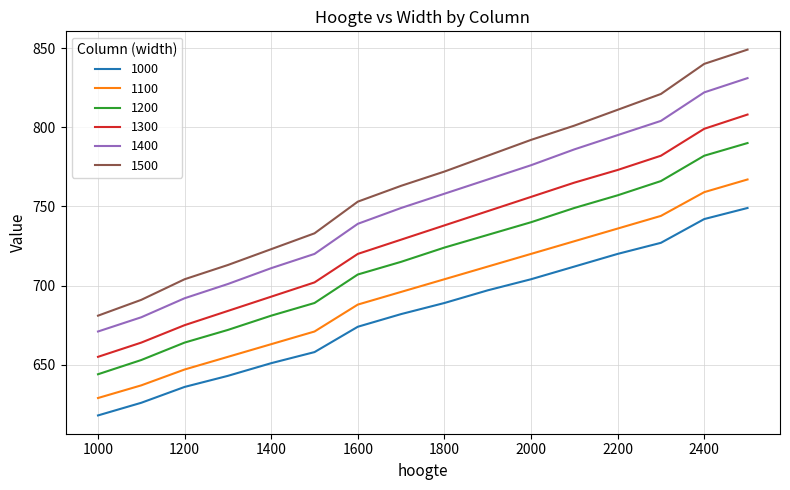

Which series has the widest spread of values?

1500